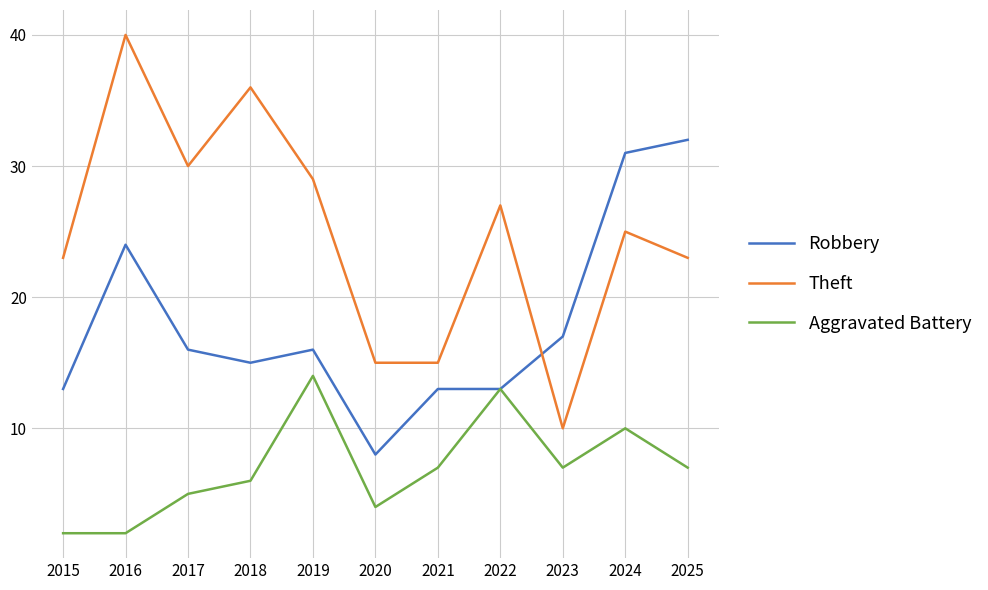

Is it true that Robbery equals 17 at 2023?

True